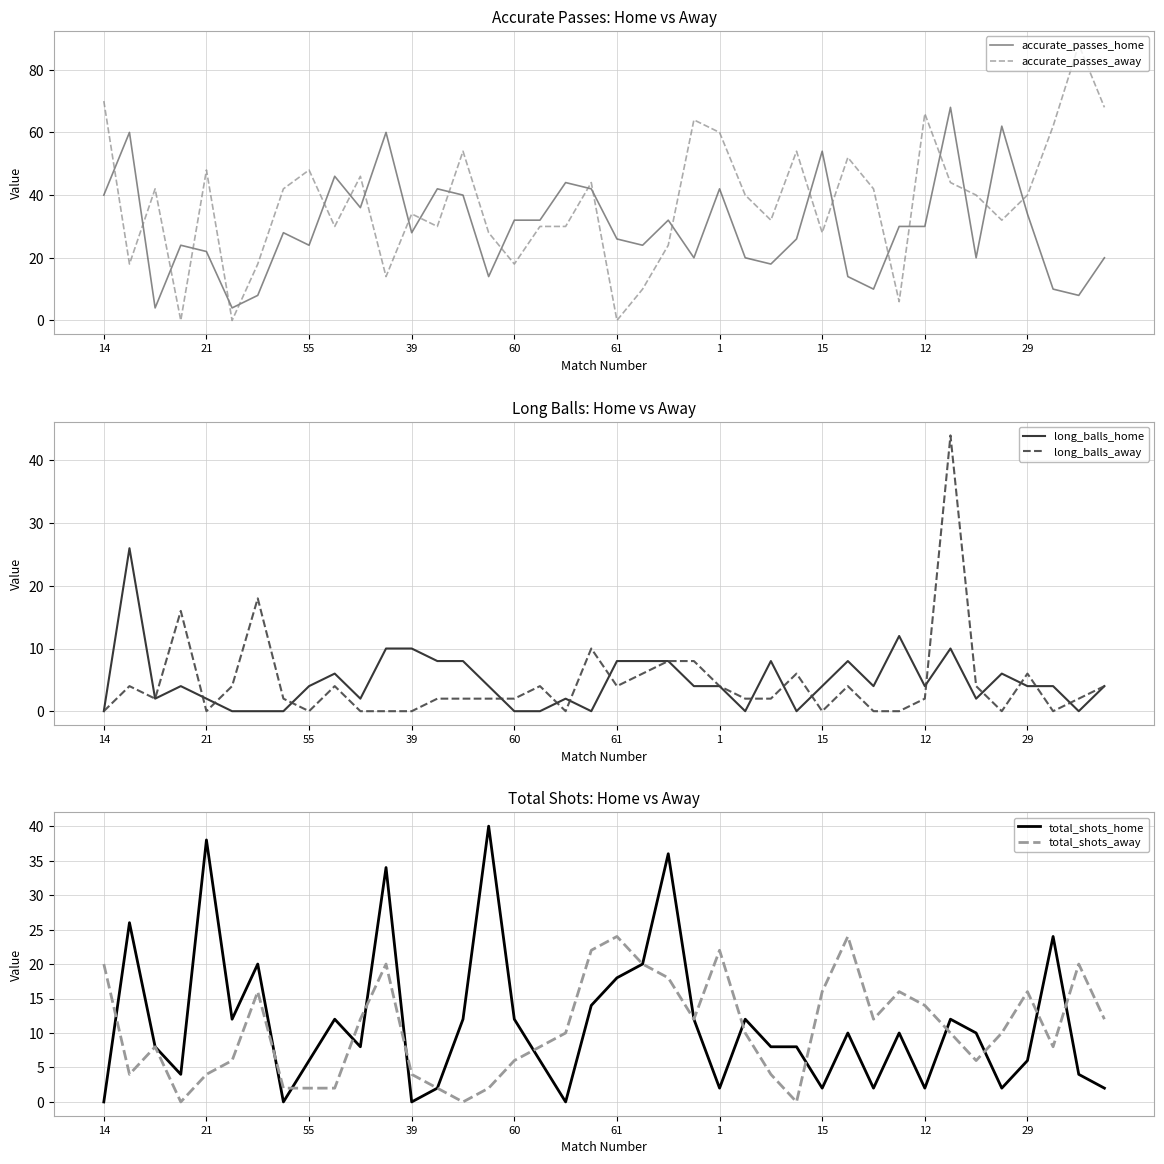

Between 23 and 17, which is larger?

17